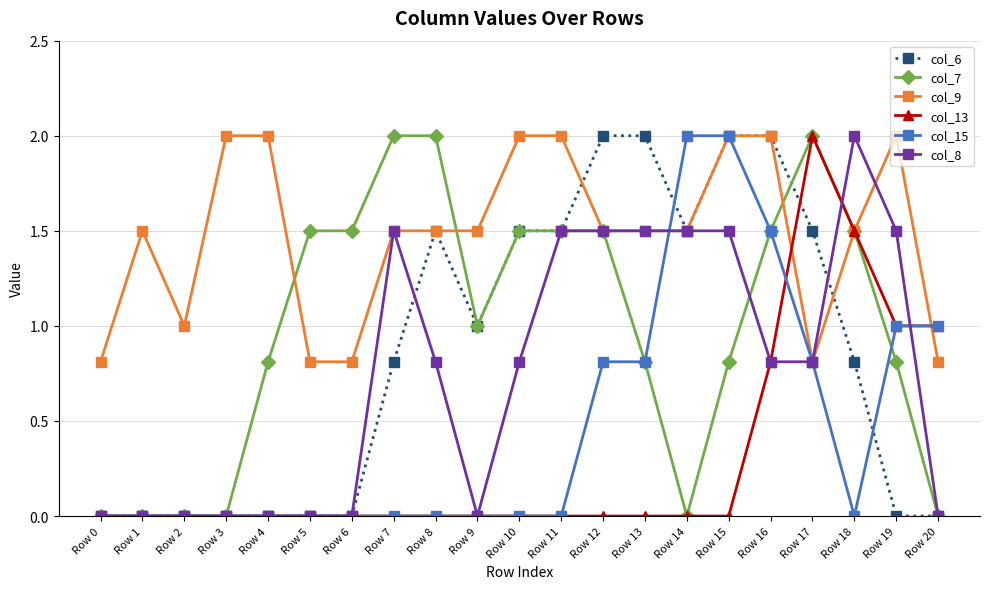

What is the total value across all series at Row 8?

5.8